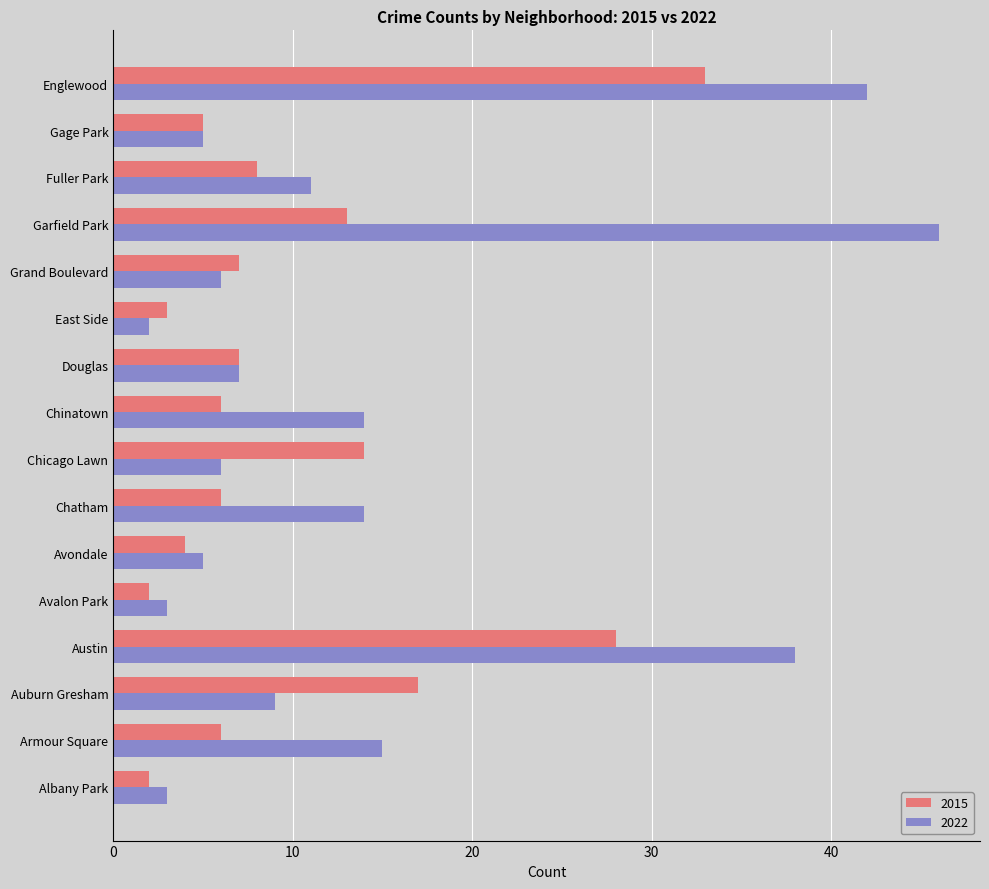

What is the difference between the highest and lowest values at Grand Boulevard?

1